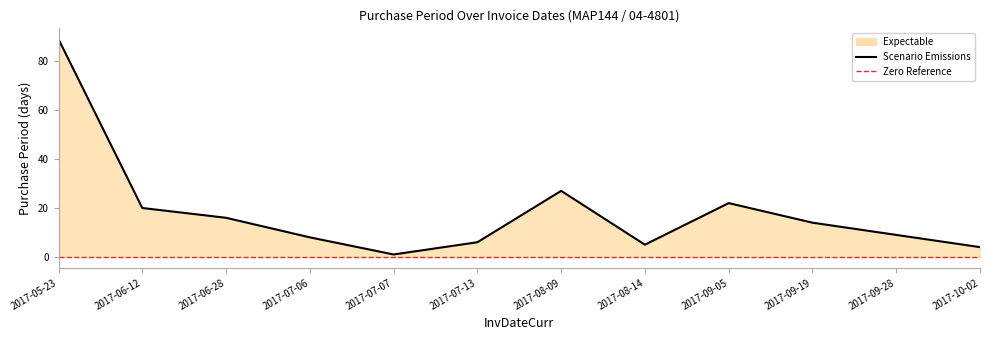

Reading right to left, list all the values displayed in this chart.

4	9	14	22	5	27	6	1	8	16	20	89